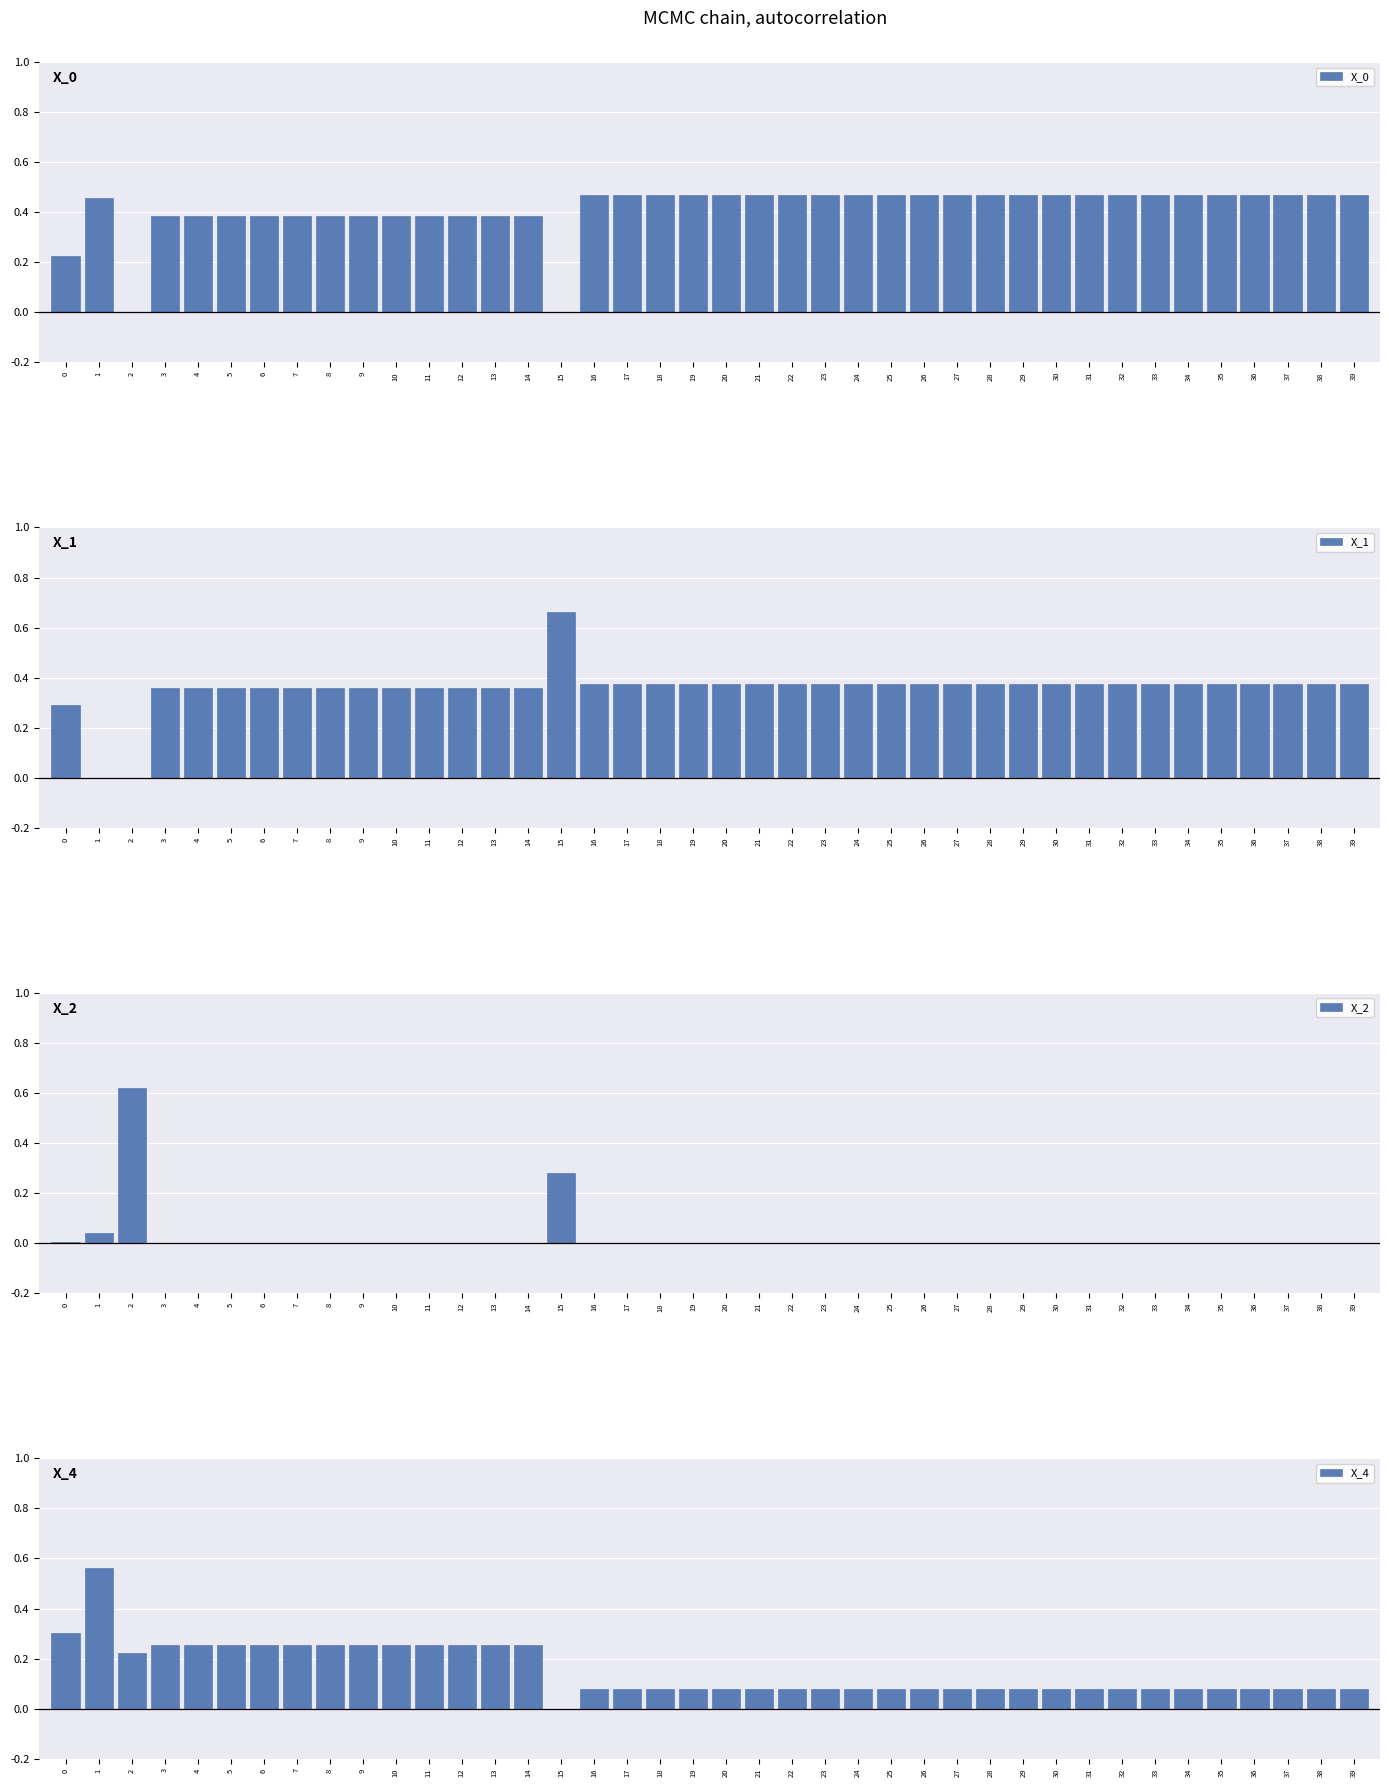

Is it true that X_2 equals -0.2 at 38?

False